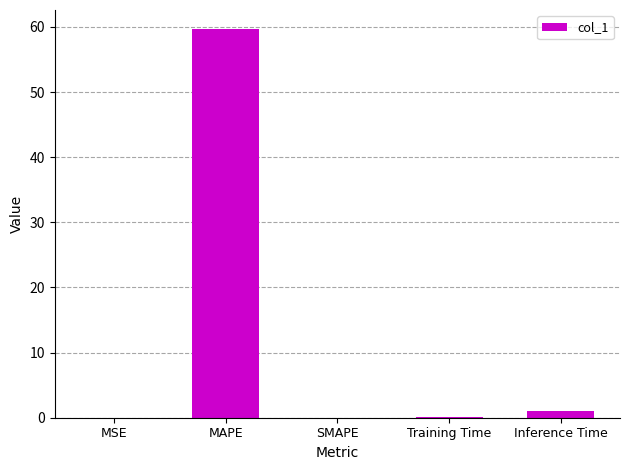

True or false: the data shows 0.0 at MSE.

True